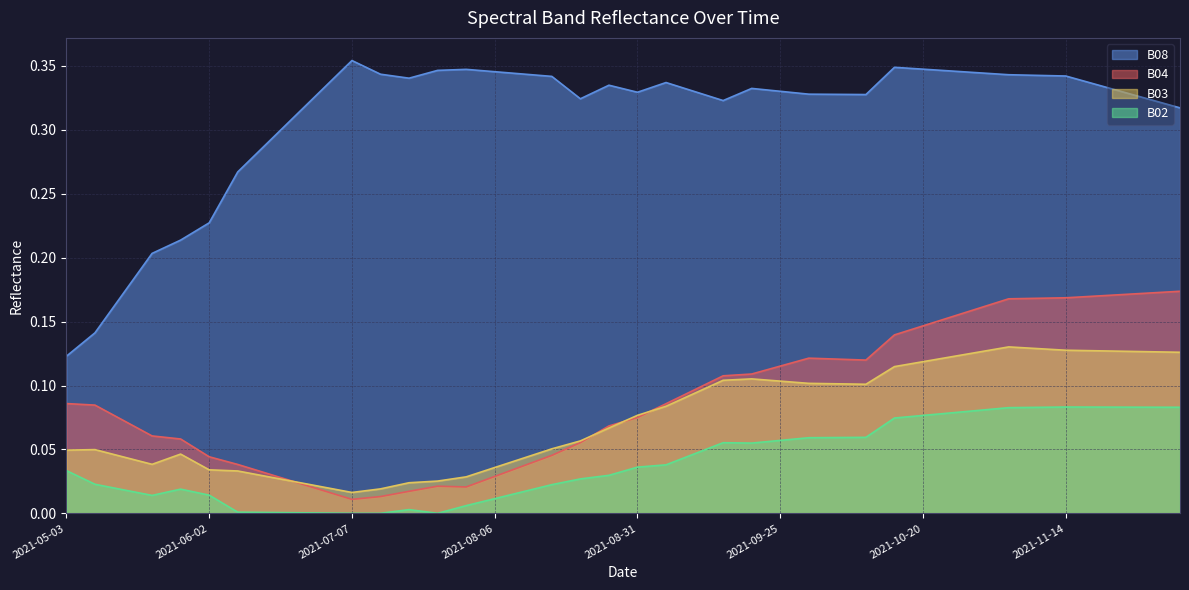

Where is the first local maximum for B04?

2021-07-27